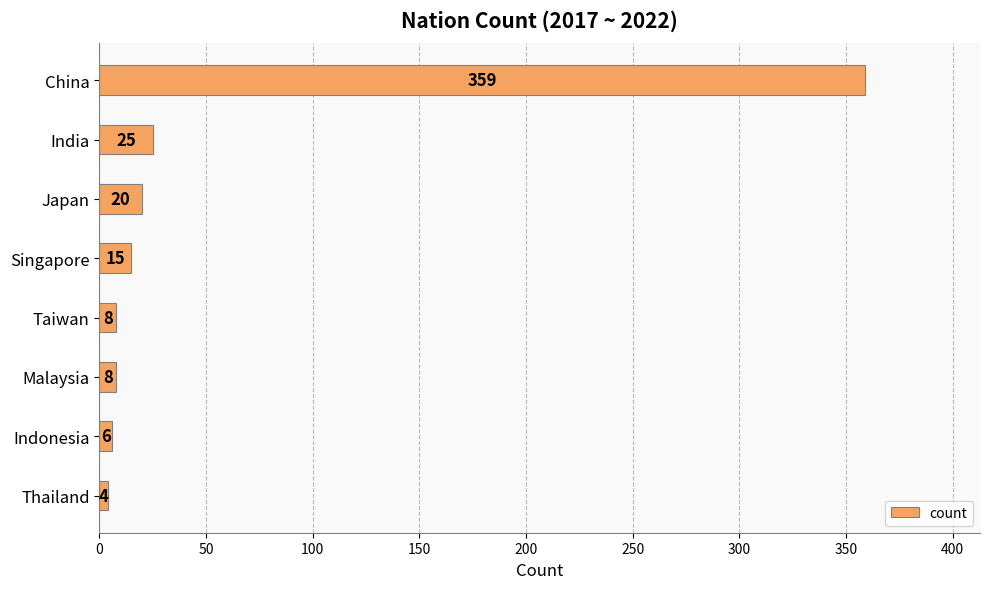

Is it true that the value at Malaysia is 8?

True